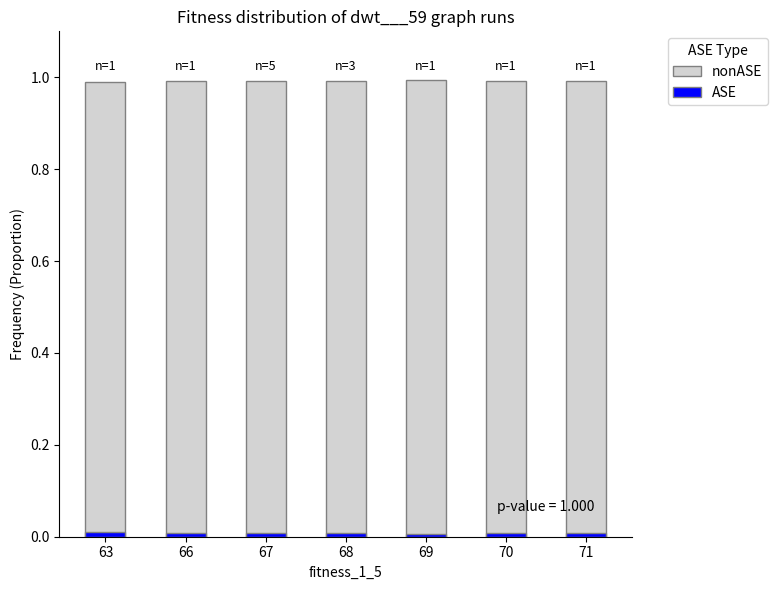

Which category has the lowest value in the ASE series?

69